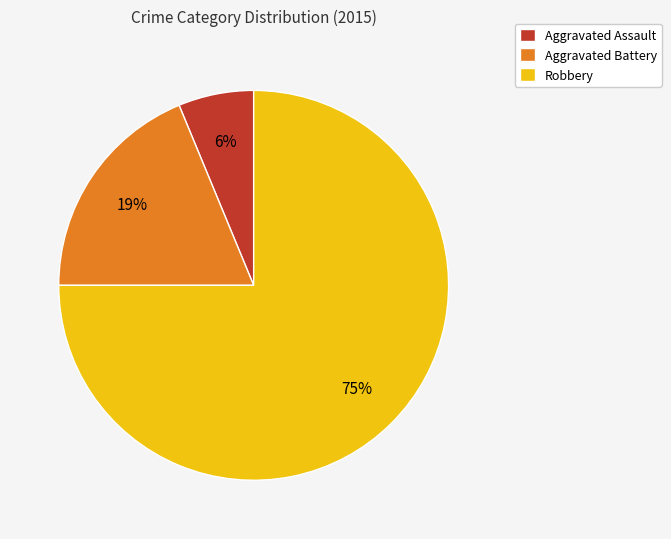

Rank the categories by value from lowest to highest.

Aggravated Assault, Aggravated Battery, Robbery